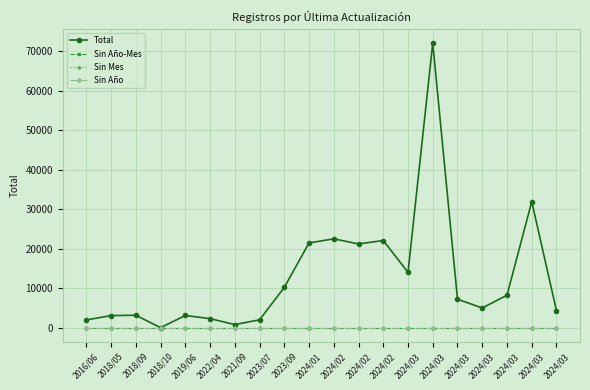

Does the chart have visible grid lines?

Yes